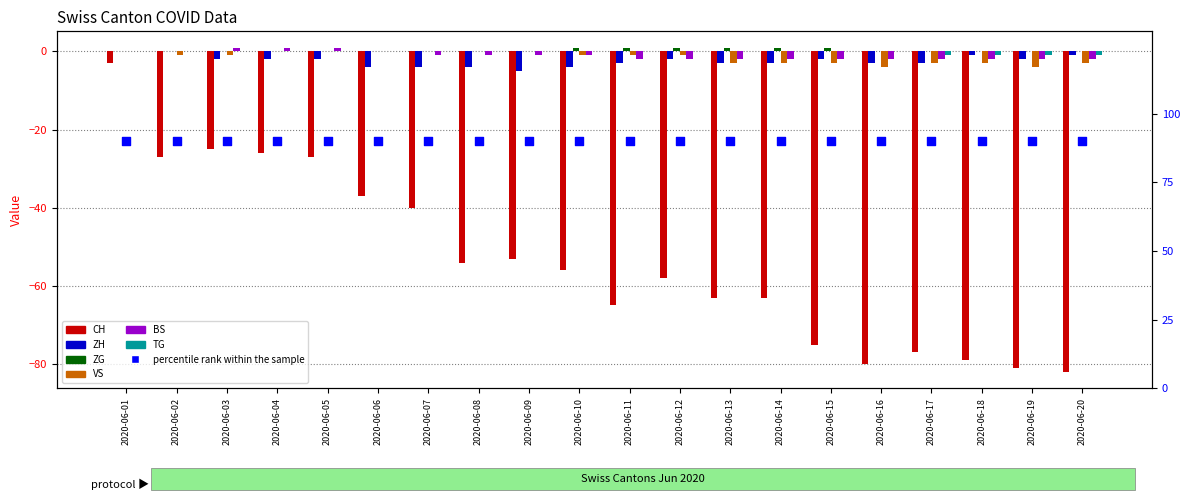

Which series has the largest total across all categories?

ZG